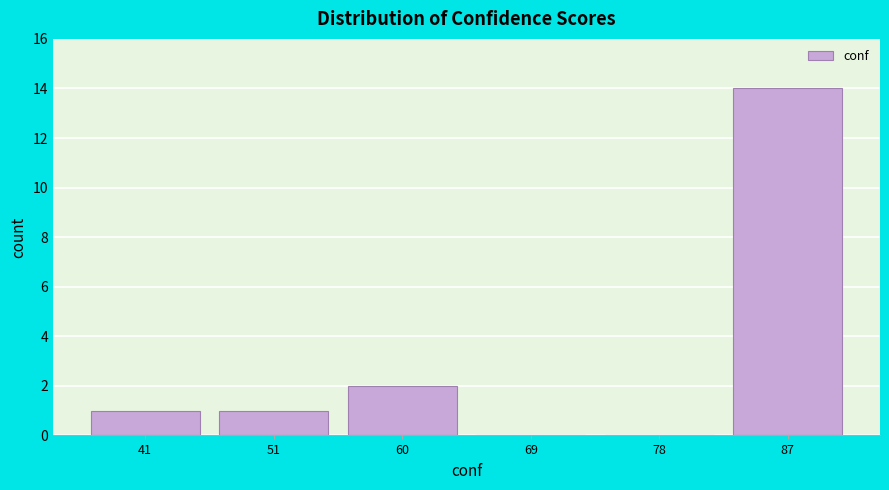

Reading left to right, what are all the values shown in this chart?

41=1	51=1	60=2	69=0	78=0	87=14